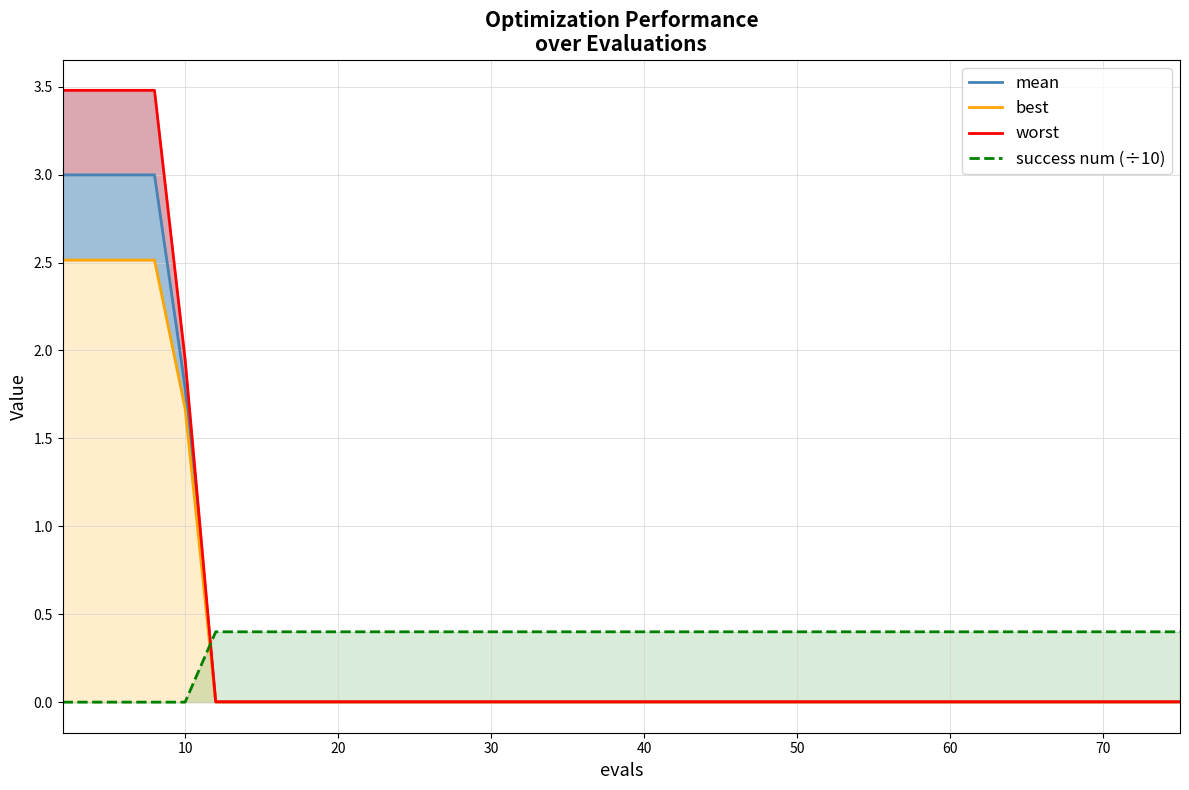

Which series has the widest spread of values?

worst